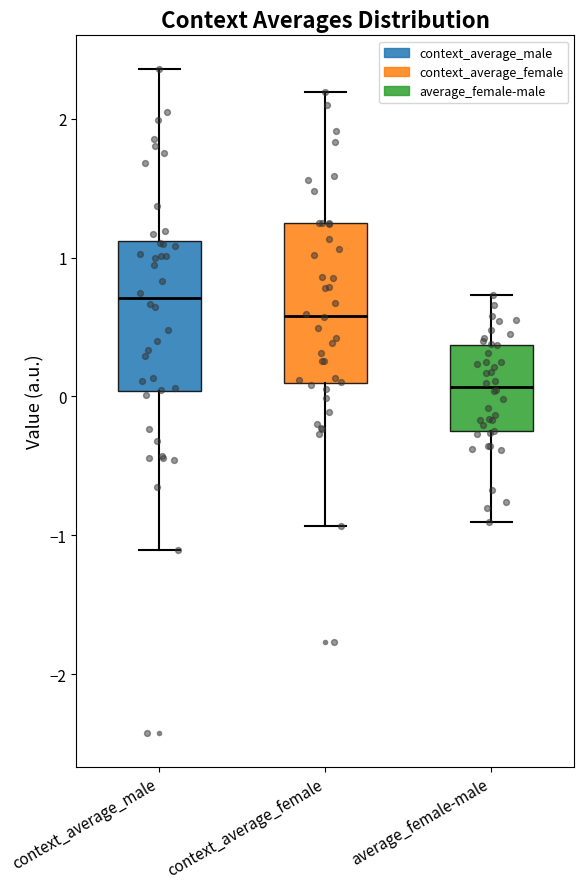

Which box's median line is the highest?

context_average_male